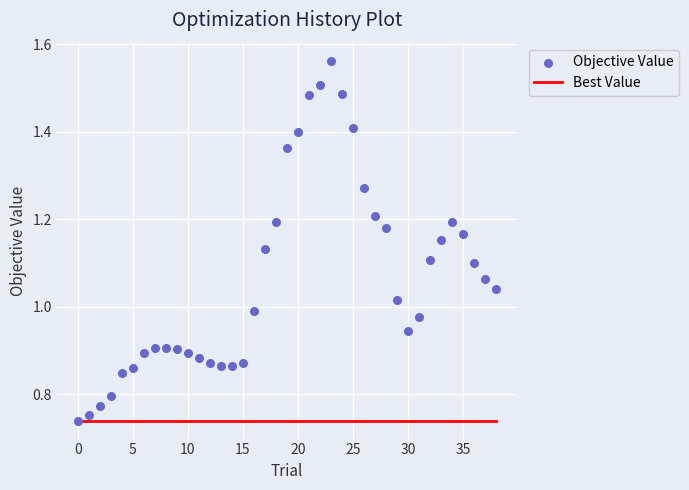

Which series has the largest Y range (max minus min)?

Objective Value